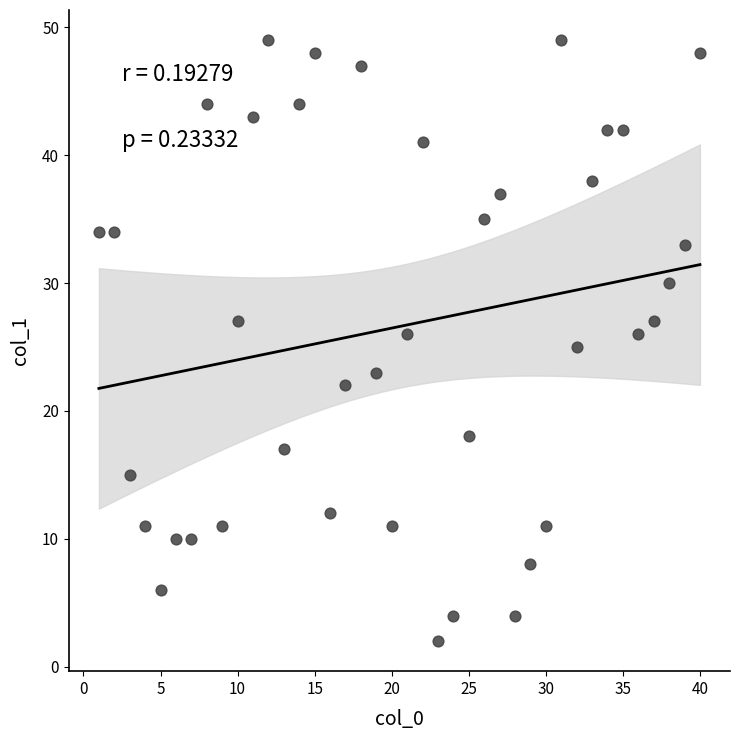

What is the range of Y values (max minus min)?

47